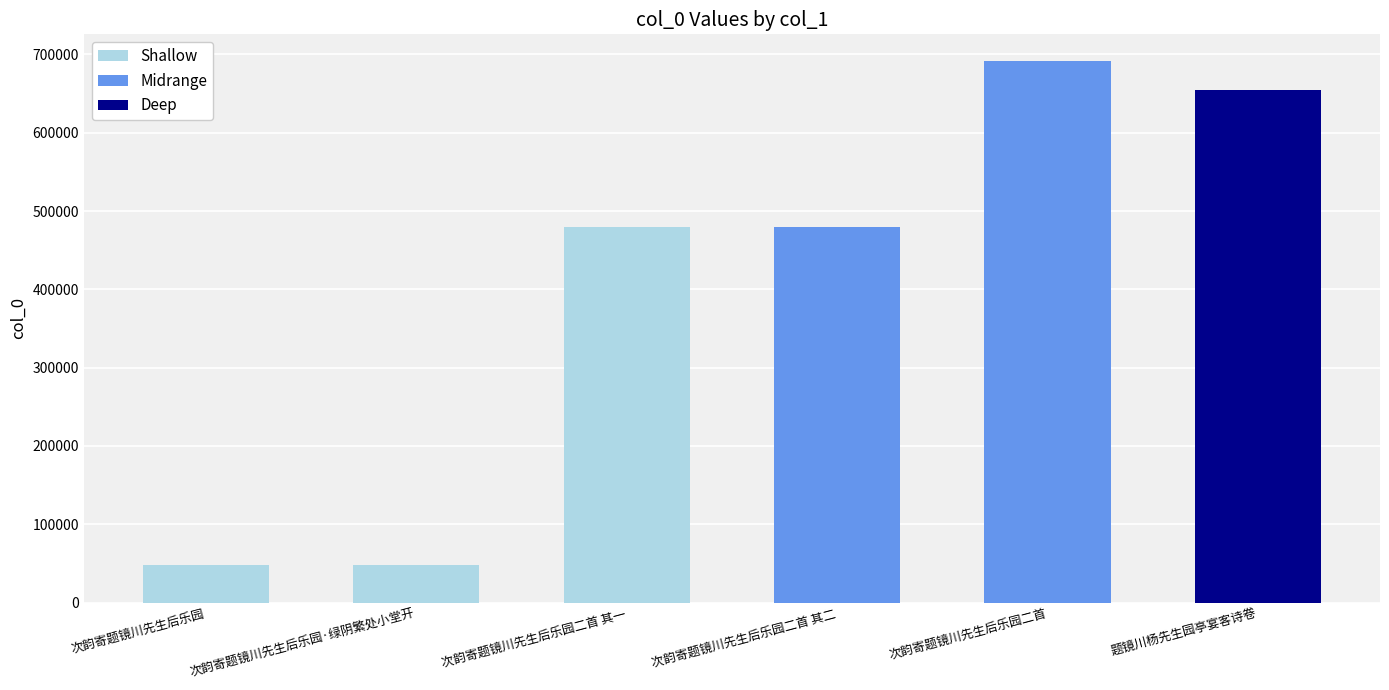

What is the smallest value displayed?

48495